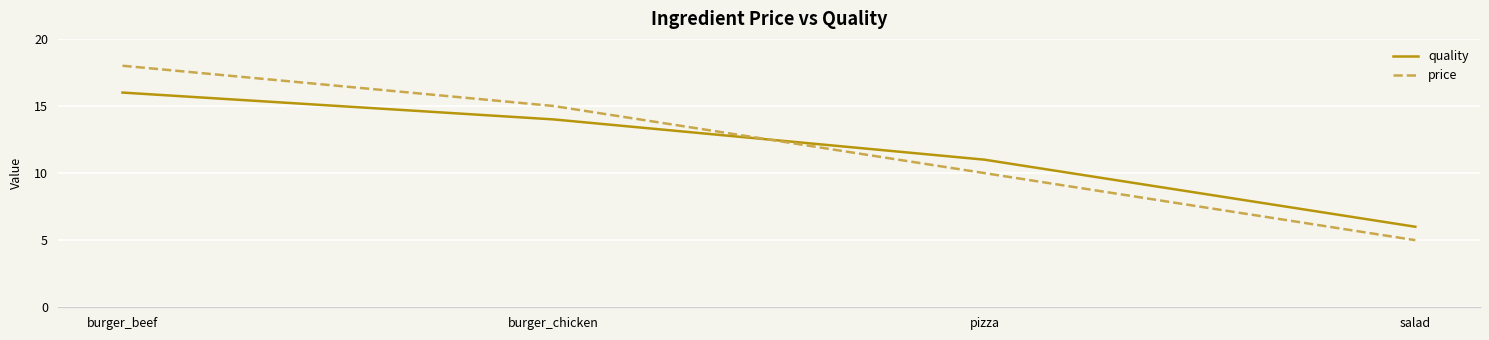

What is the lowest value of the quality series?

6